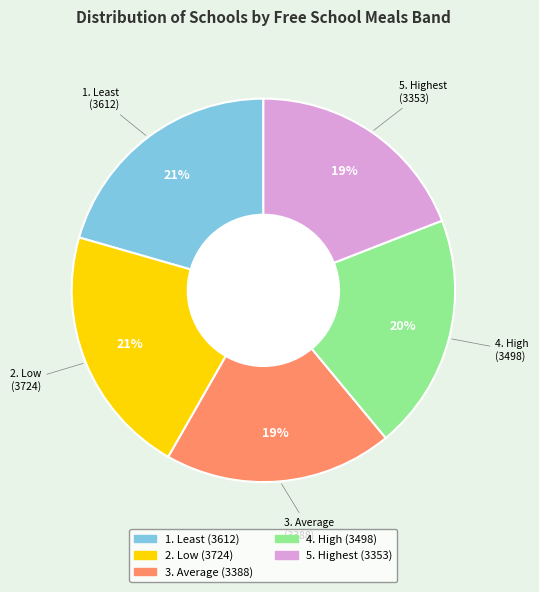

To the nearest percent, what is the difference between the 5. Highest and 4. High slice percentages?

1%